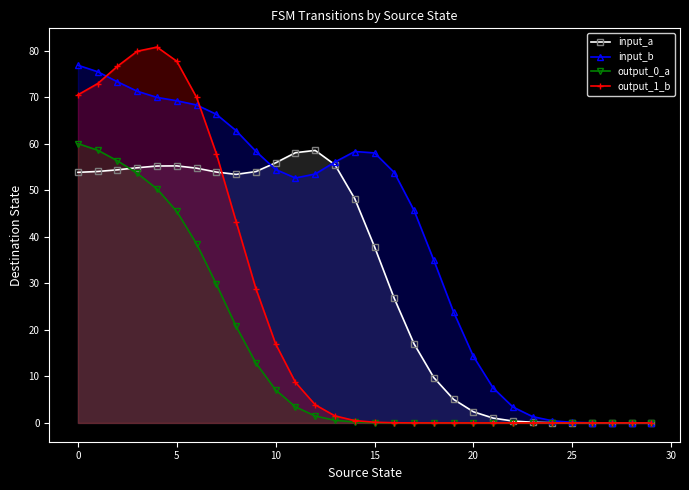

Between 24 and 29, which series saw the biggest shift?

input_b